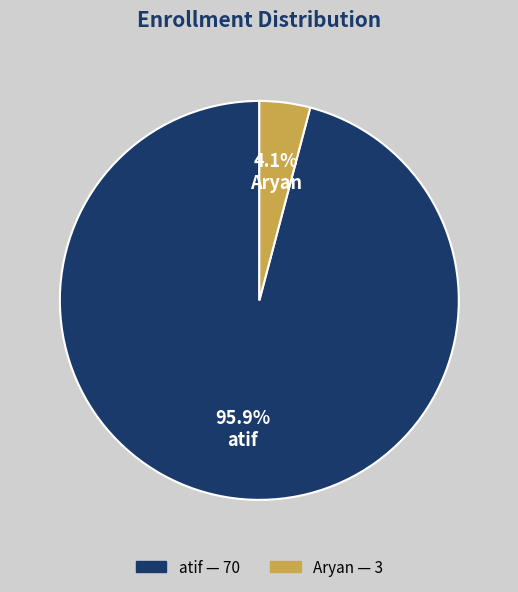

Is it true that atif is 85% of the pie?

False